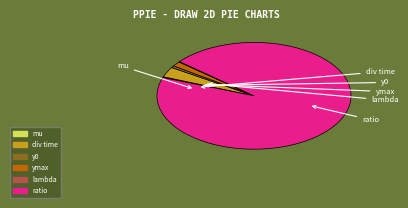

Is there a majority slice in this chart?

Yes